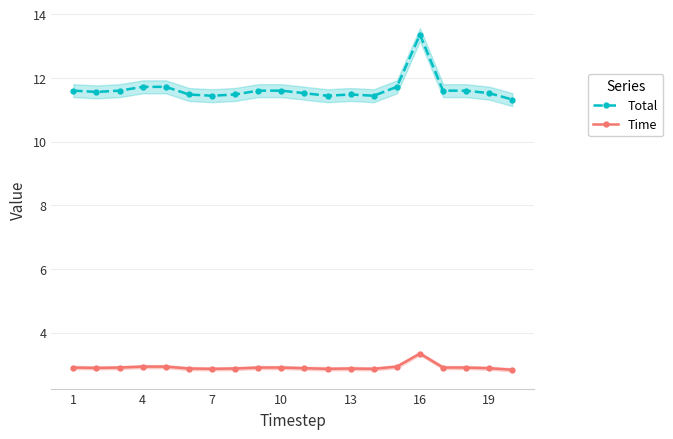

True or false: Total and Time intersect in this chart.

False